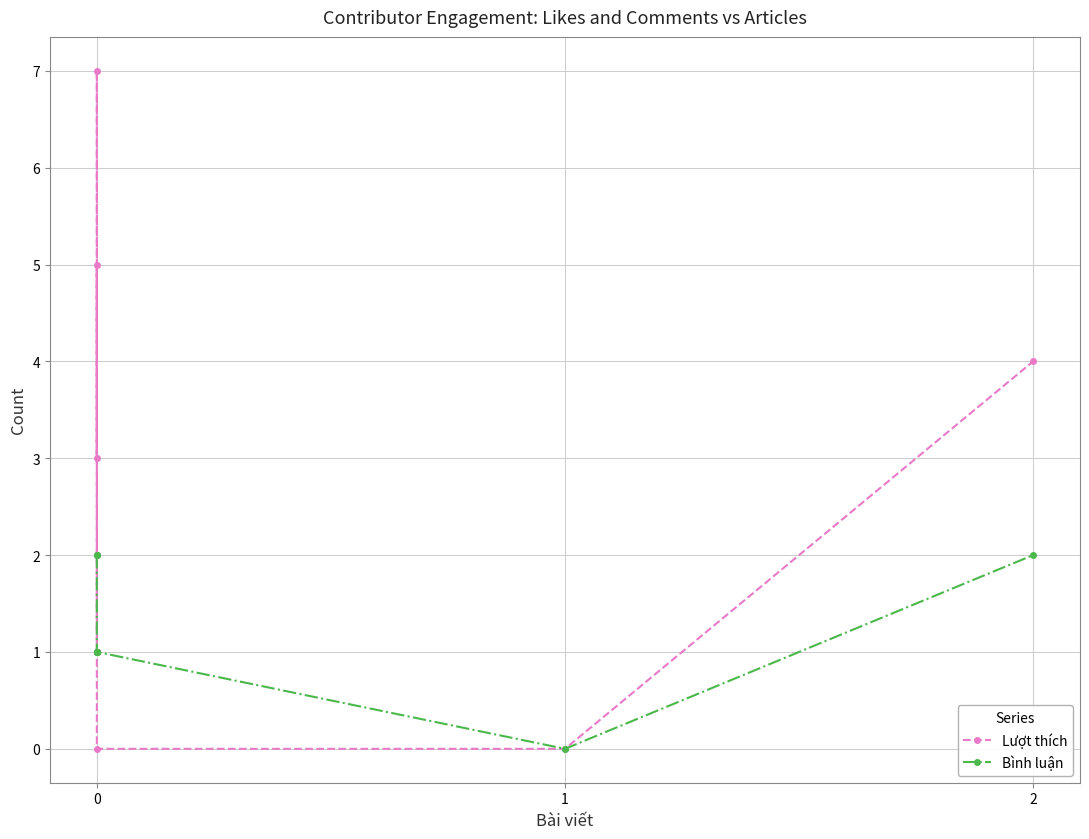

Rank the series by their average value, from lowest to highest.

Bình luận, Lượt thích